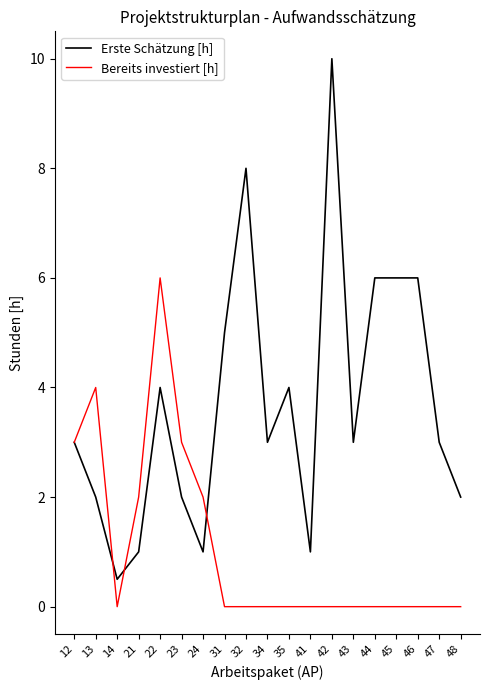

What is the sum of the Bereits investiert [h] values at 34 and 23?

3.0